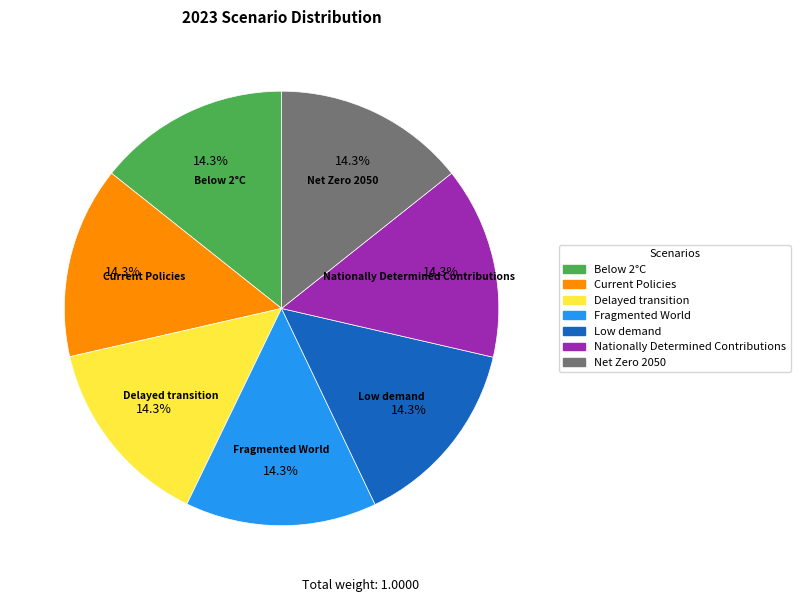

Does Fragmented World account for over 50% of the chart?

No